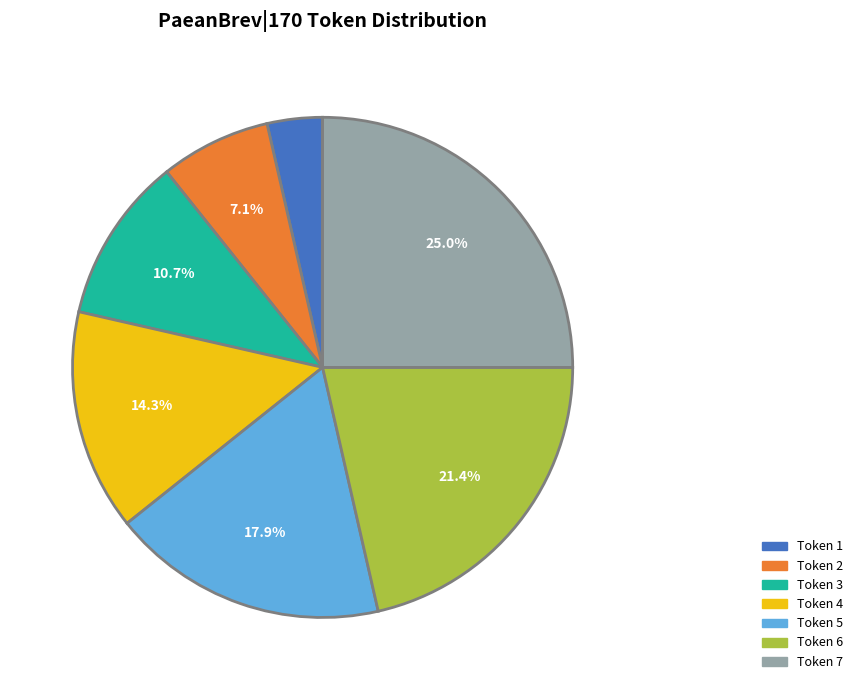

How many slices are in this pie chart?

7